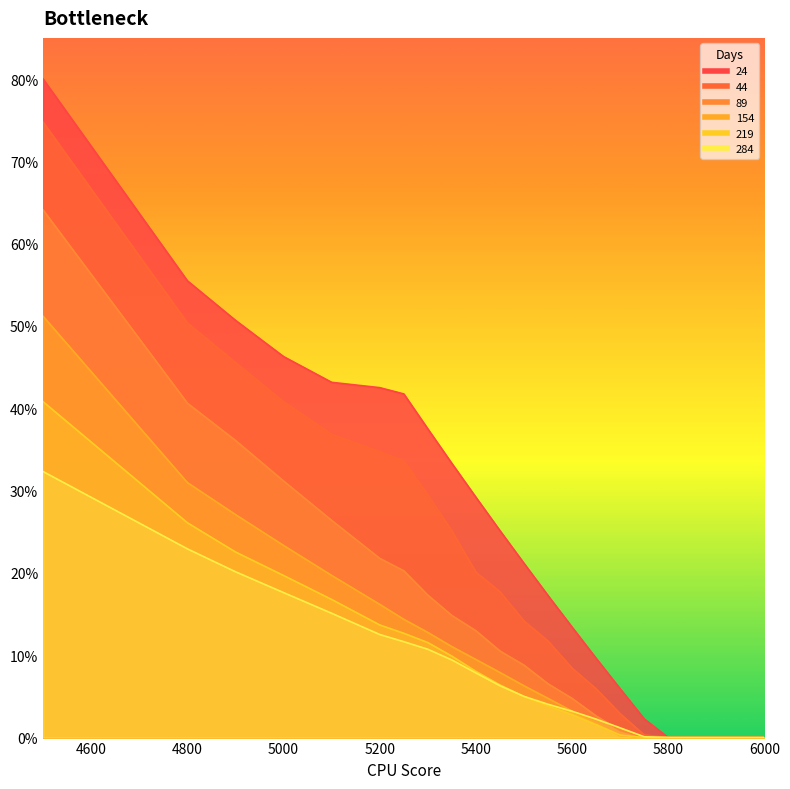

What is the difference between the 24 values at 5450 and 5300?

0.1